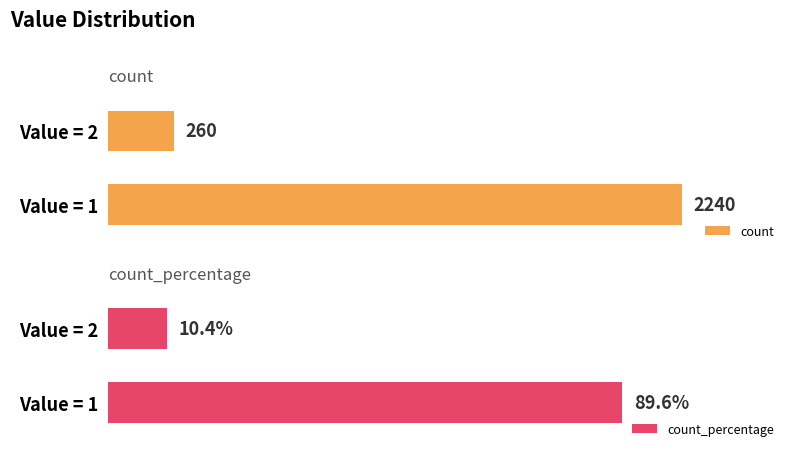

At which label does count_percentage reach its peak?

Value = 1